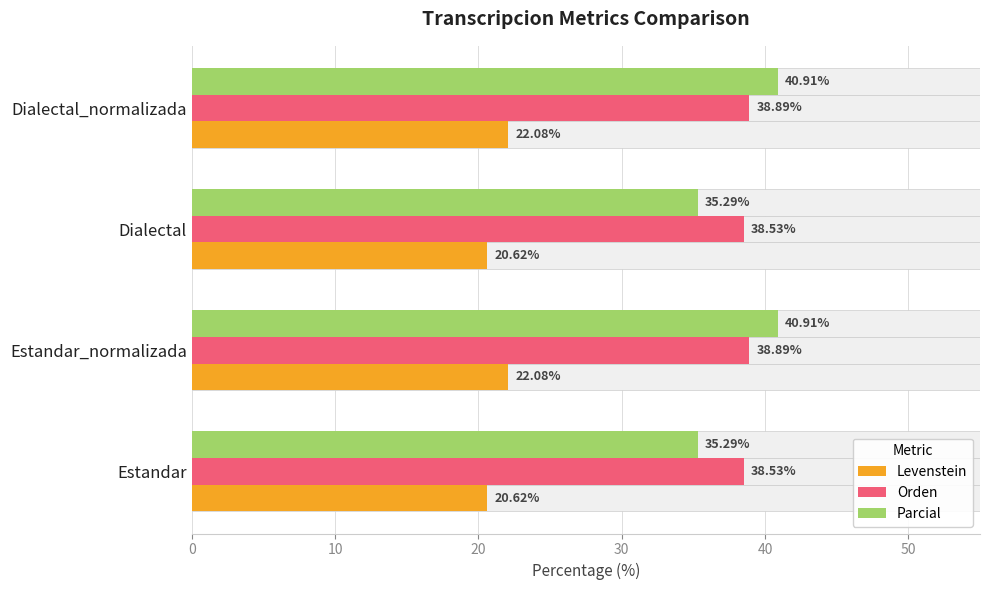

The value of Parcial at Estandar is 35.3. True or false?

True